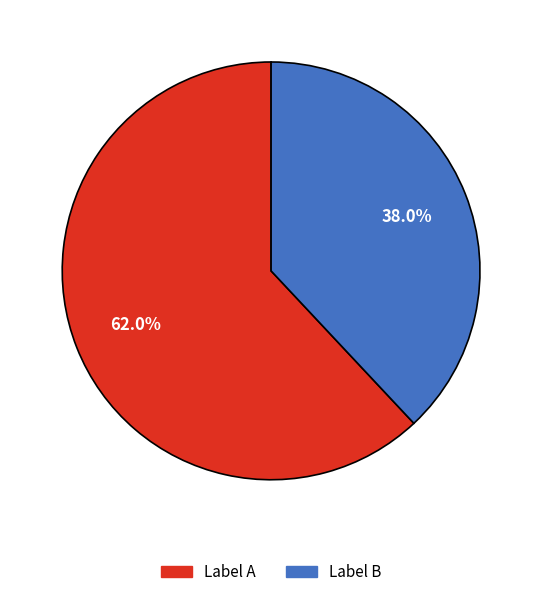

To the nearest percent, what is the average slice percentage?

50%